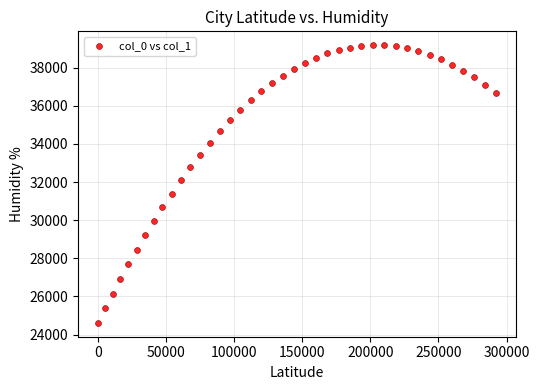

What Y value in the scatter plot is closest to 31897?

32086.5